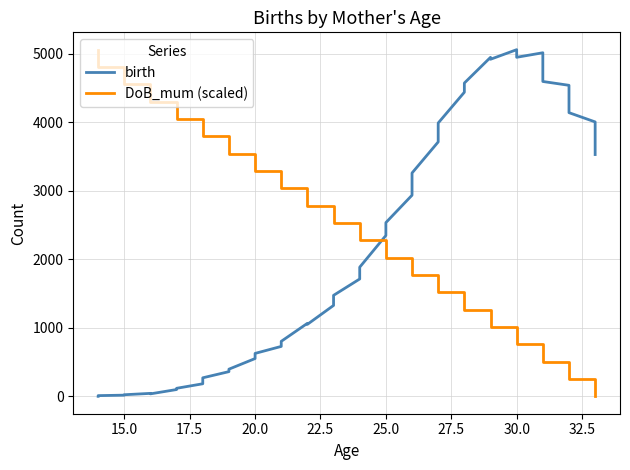

Is this an area chart (filled region under the line)?

No